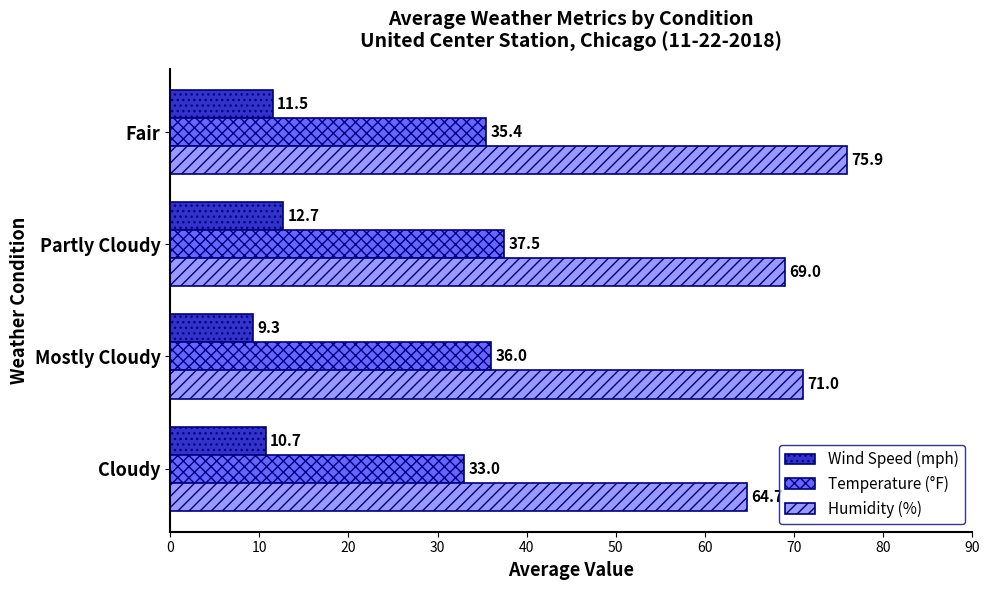

What is the total value across all series at Fair?

122.8